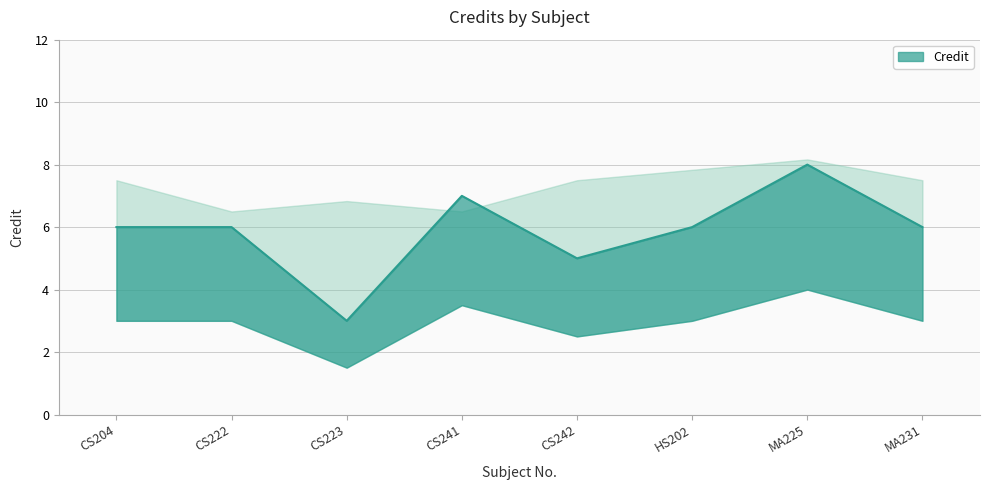

True or false: the data shows 5 at CS242.

True